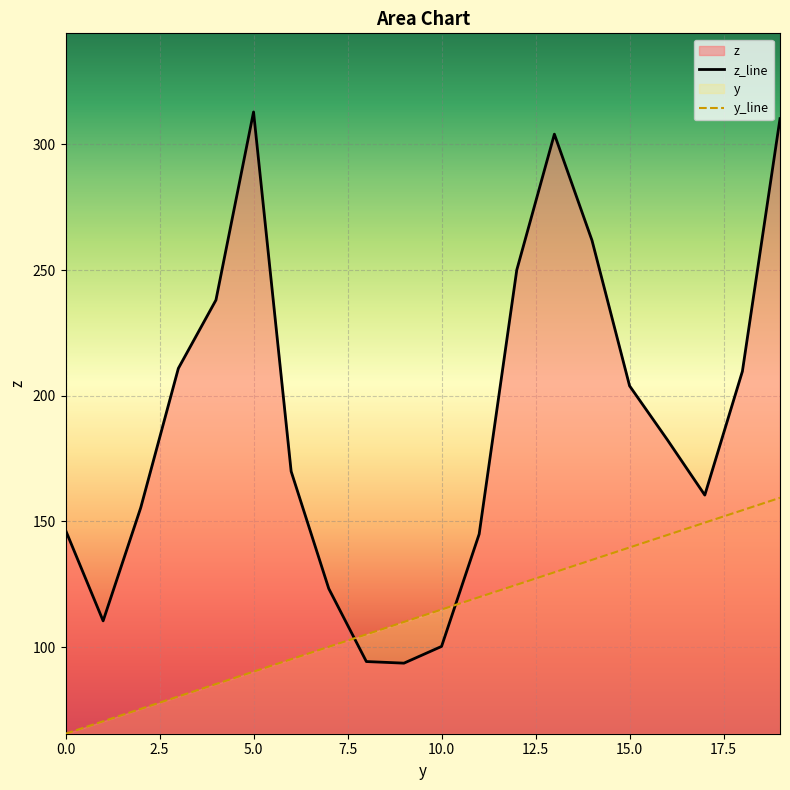

List the labels in order of y value, largest first.

19, 18, 17, 16, 15, 14, 13, 12, 11, 10, 9, 8, 7, 6, 5, 4, 3, 2, 1, 0